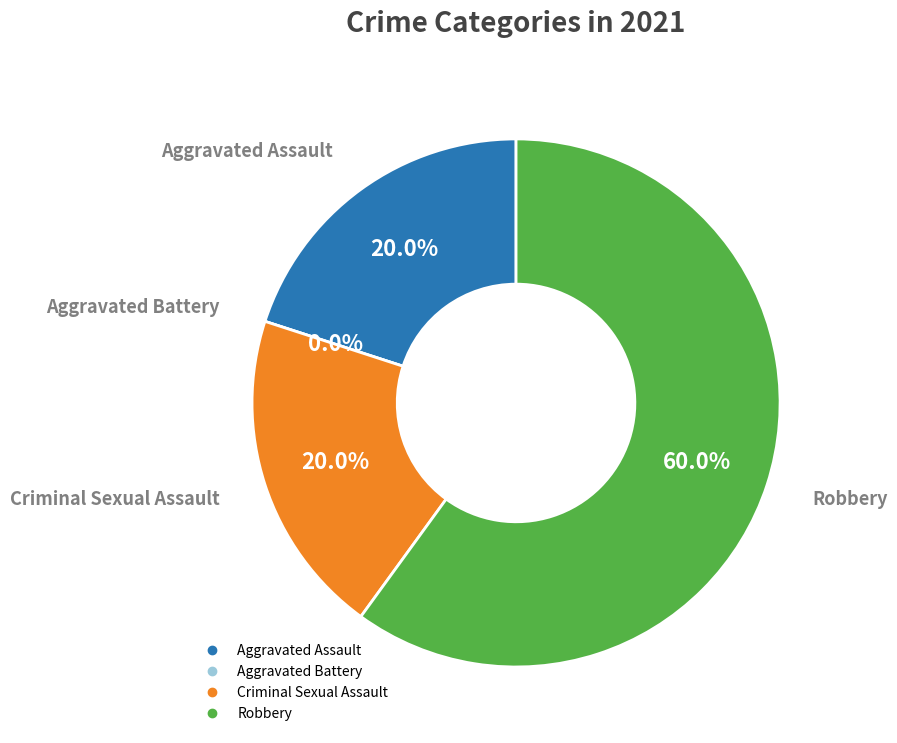

To the nearest percent, what is the combined percentage of Criminal Sexual Assault and Aggravated Assault?

40%